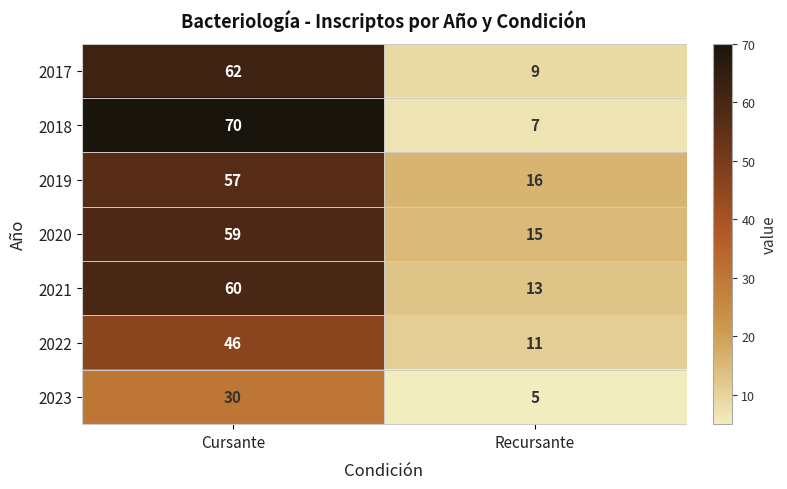

The 2020 series shows 15 at Recursante. True or false?

True